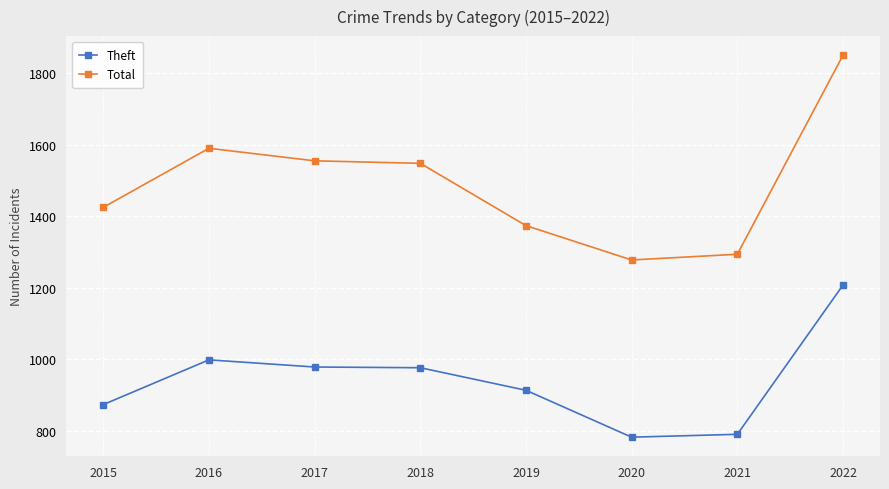

What is the difference between the maximum and minimum values in the Total series?

572